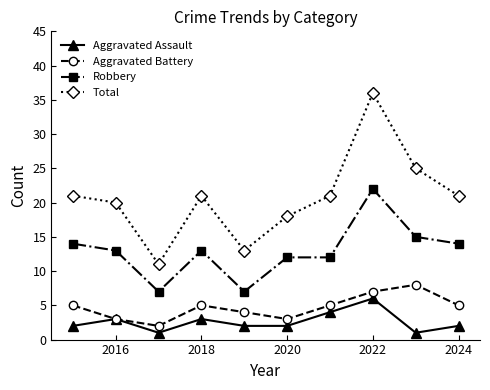

True or false: Robbery and Total cross at least once.

False